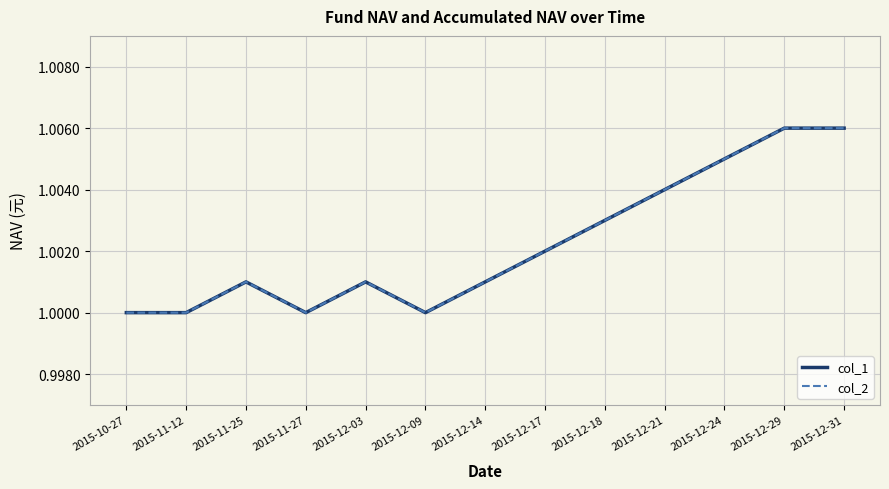

Does the chart display data point markers on the line(s)?

No